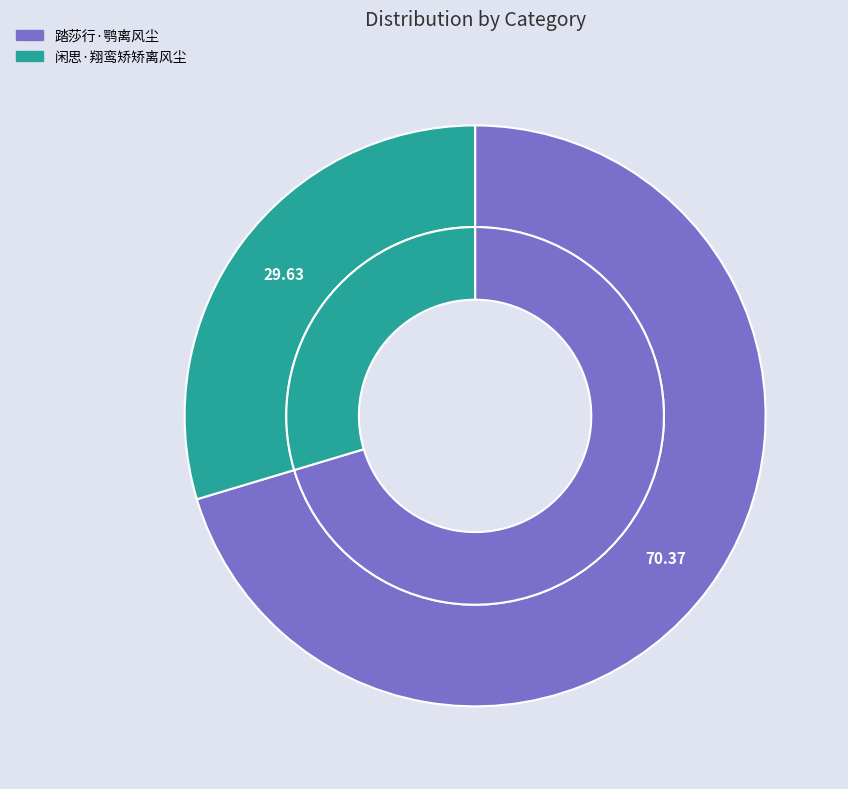

What is the largest slice in the pie chart?

踏莎行·鹗离风尘